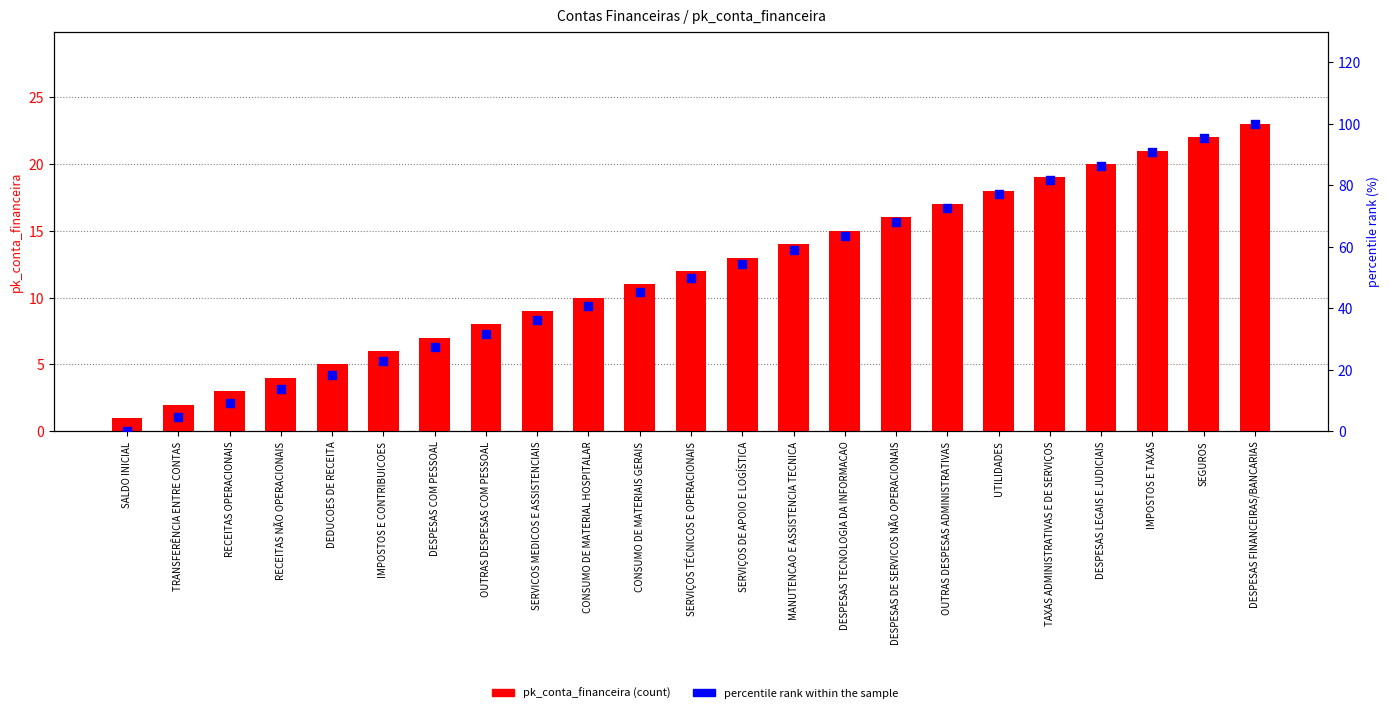

What is the total value across all series at TRANSFERÊNCIA ENTRE CONTAS?

6.5